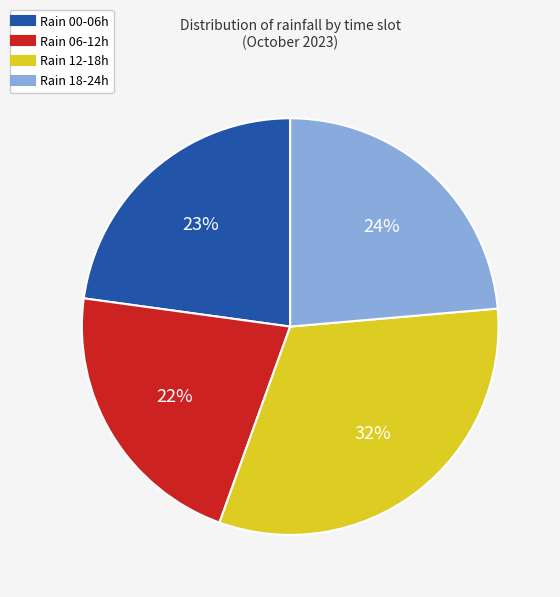

Count the number of slices in the pie.

4